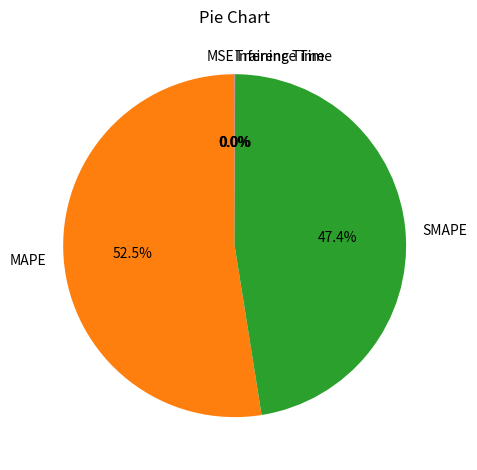

What is the majority slice?

MAPE